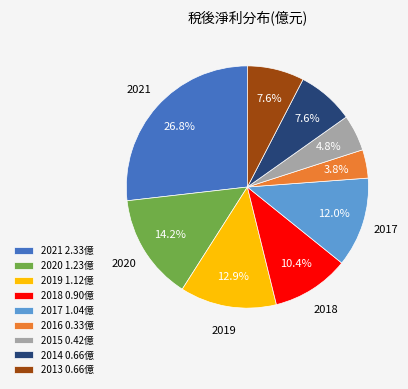

To the nearest percent, what percentage of the pie is 2014?

8%